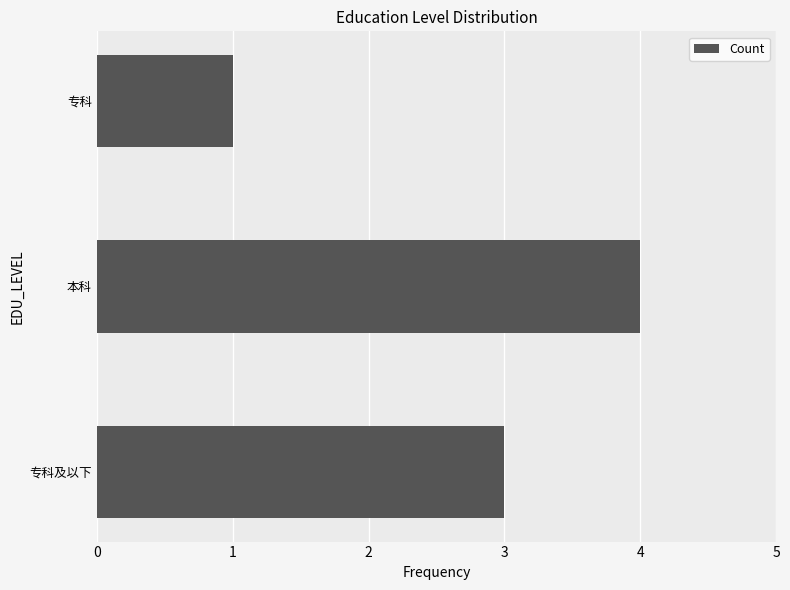

Rank the categories by value from highest to lowest.

本科, 专科及以下, 专科